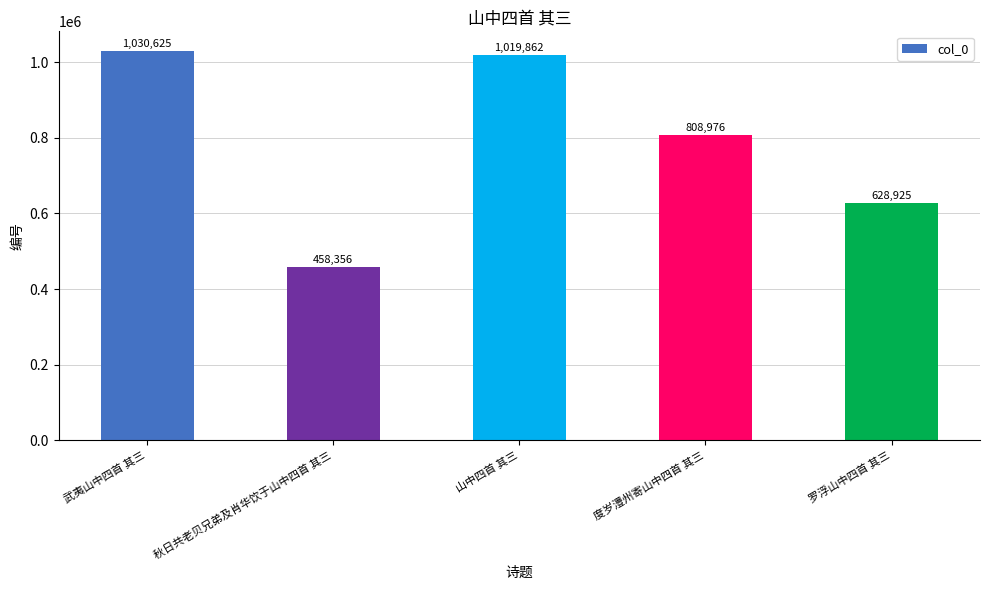

What is the label of the 5th bar from the left?

罗浮山中四首 其三